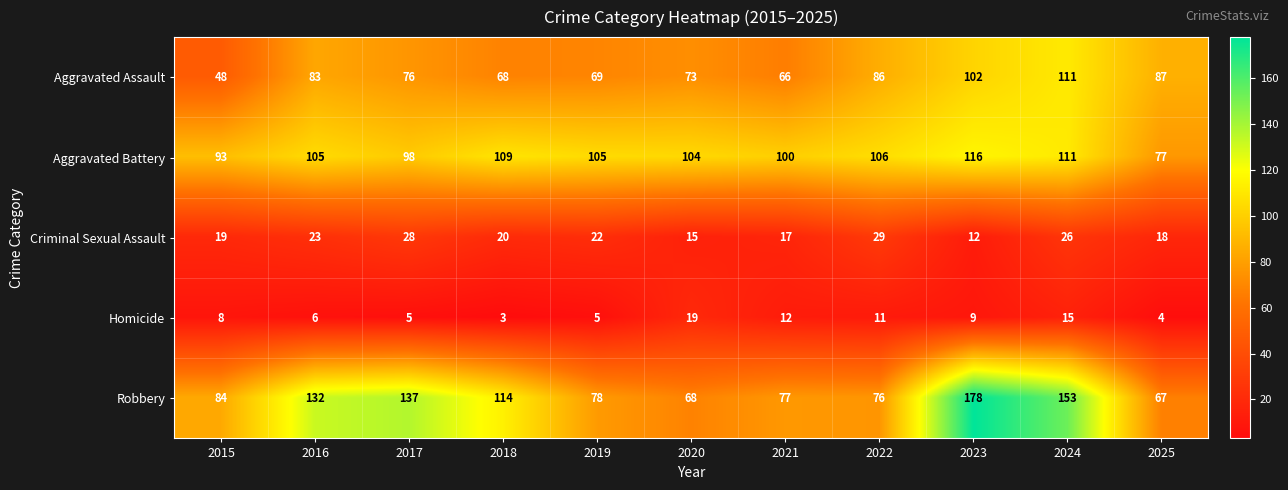

Which label corresponds to the smallest value in the chart?

2018